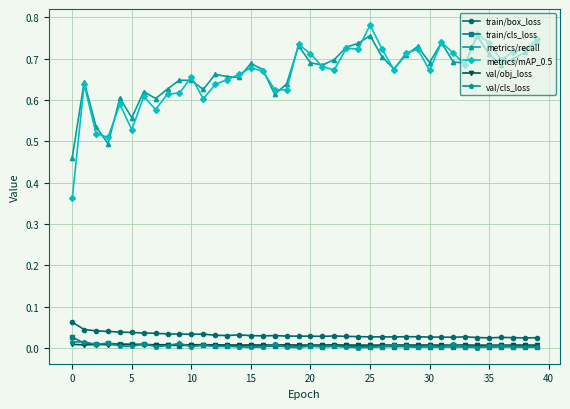

Is this an area chart (filled region under the line)?

No